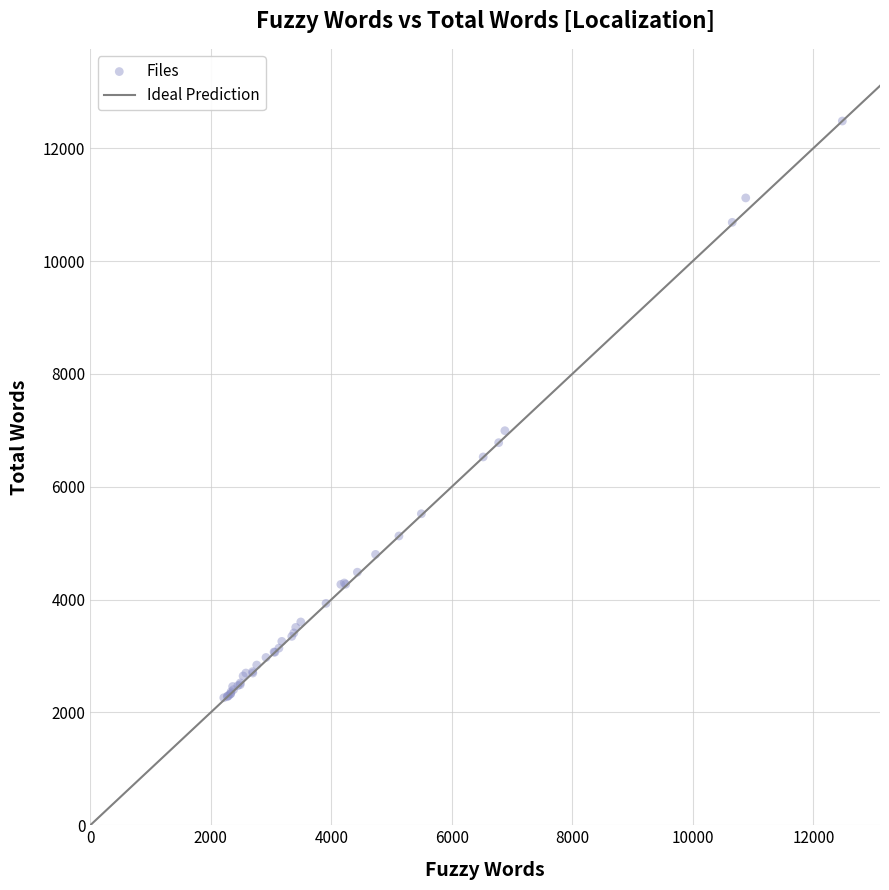

What Y value in the scatter plot is closest to 7371?

6993